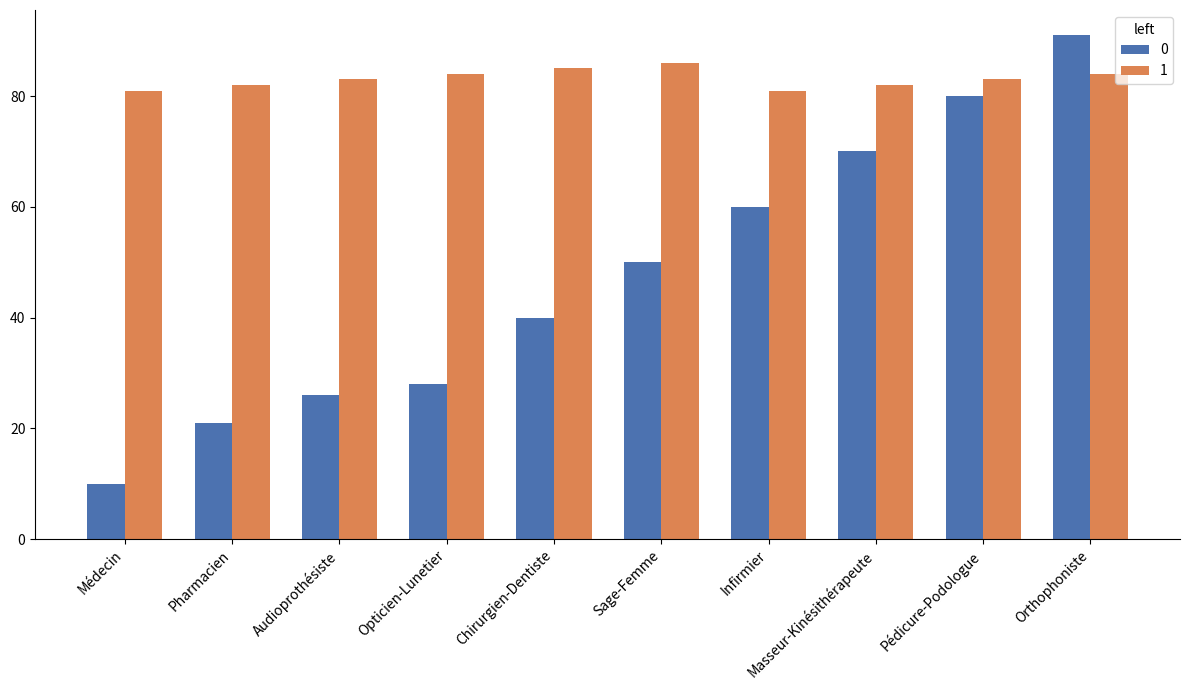

Read the 0 value at Médecin, to the nearest 5.

10